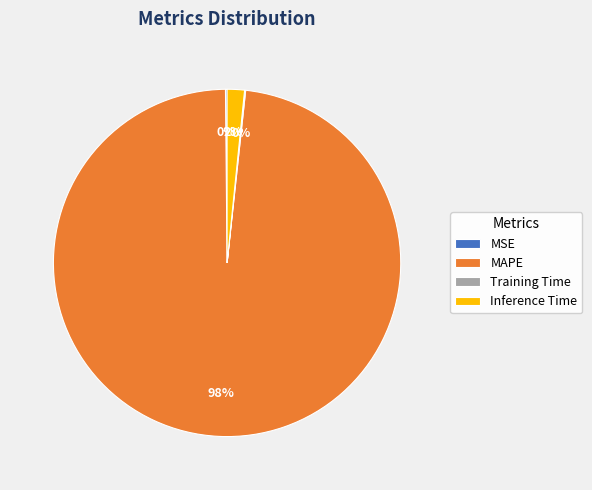

Is there any slice that represents more than half of the pie?

Yes